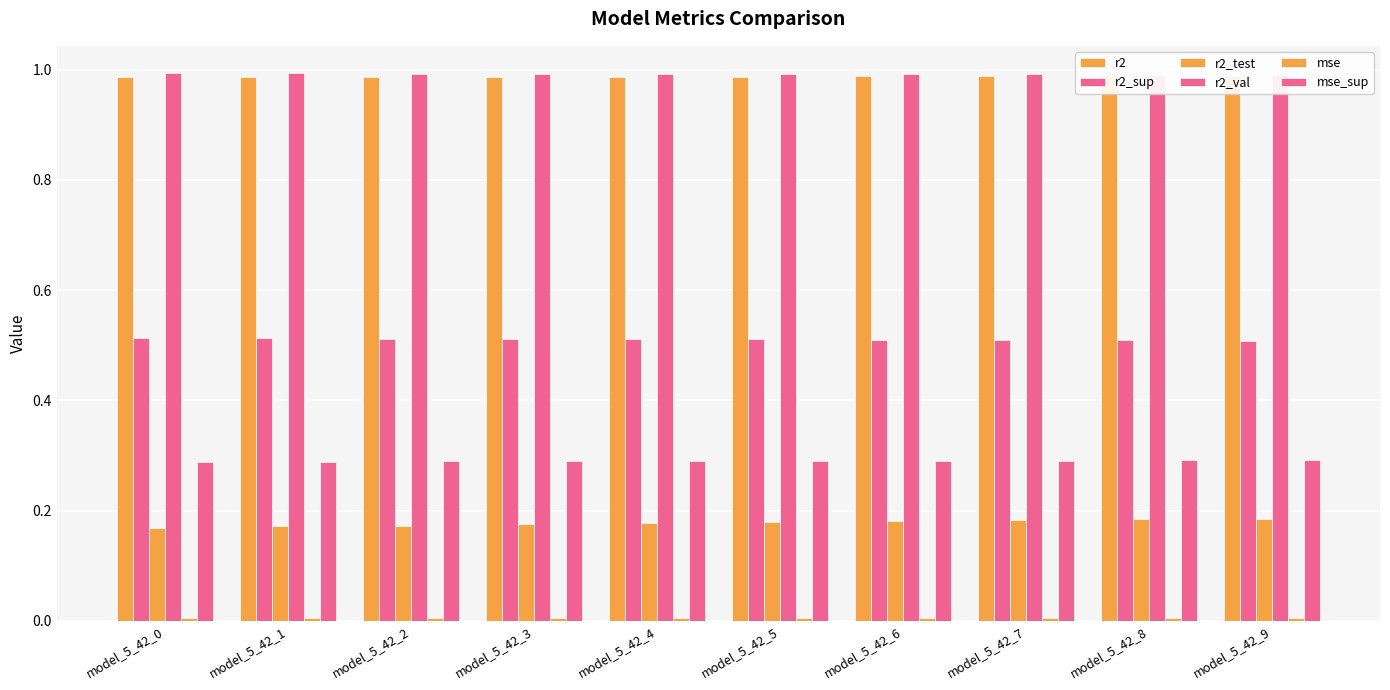

The value of mse at model_5_42_1 is 0.0. True or false?

False